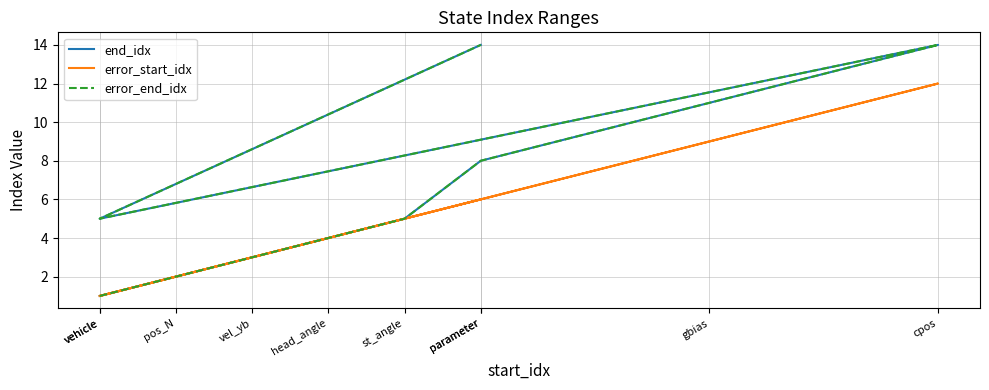

Reading right to left, transcribe all the data shown in this chart.

end_idx: parameter=14	vehicle=5	cpos=14	gbias=11	parameter=8	st_angle=5	head_angle=4	vel_yb=3	pos_N=2	vehicle=1
error_start_idx: parameter=6	vehicle=1	cpos=12	gbias=9	parameter=6	st_angle=5	head_angle=4	vel_yb=3	pos_N=2	vehicle=1
error_end_idx: parameter=14	vehicle=5	cpos=14	gbias=11	parameter=8	st_angle=5	head_angle=4	vel_yb=3	pos_N=2	vehicle=1